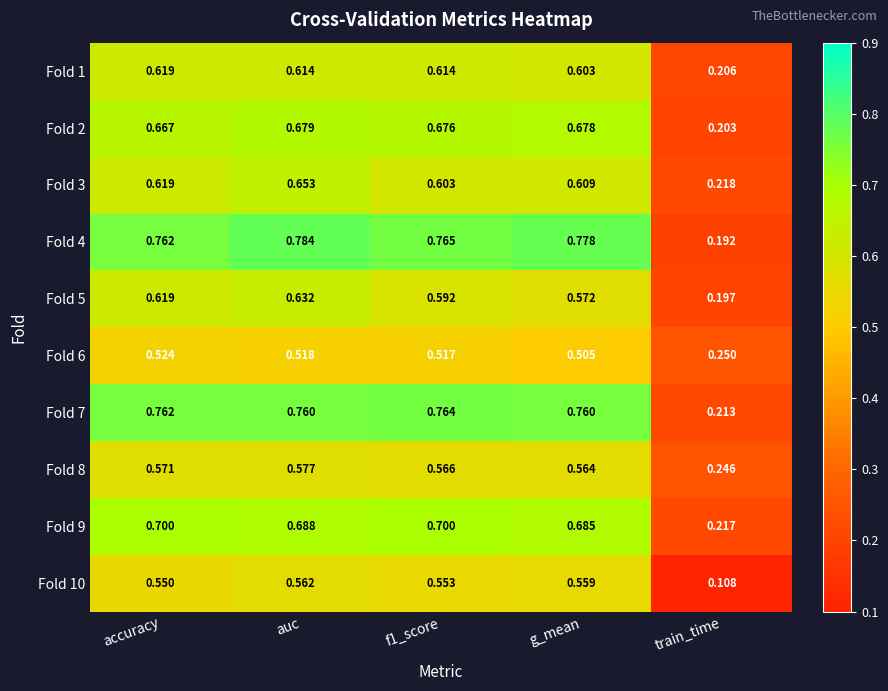

Is the value of Fold 2 at train_time greater than the value of Fold 1 at auc?

No